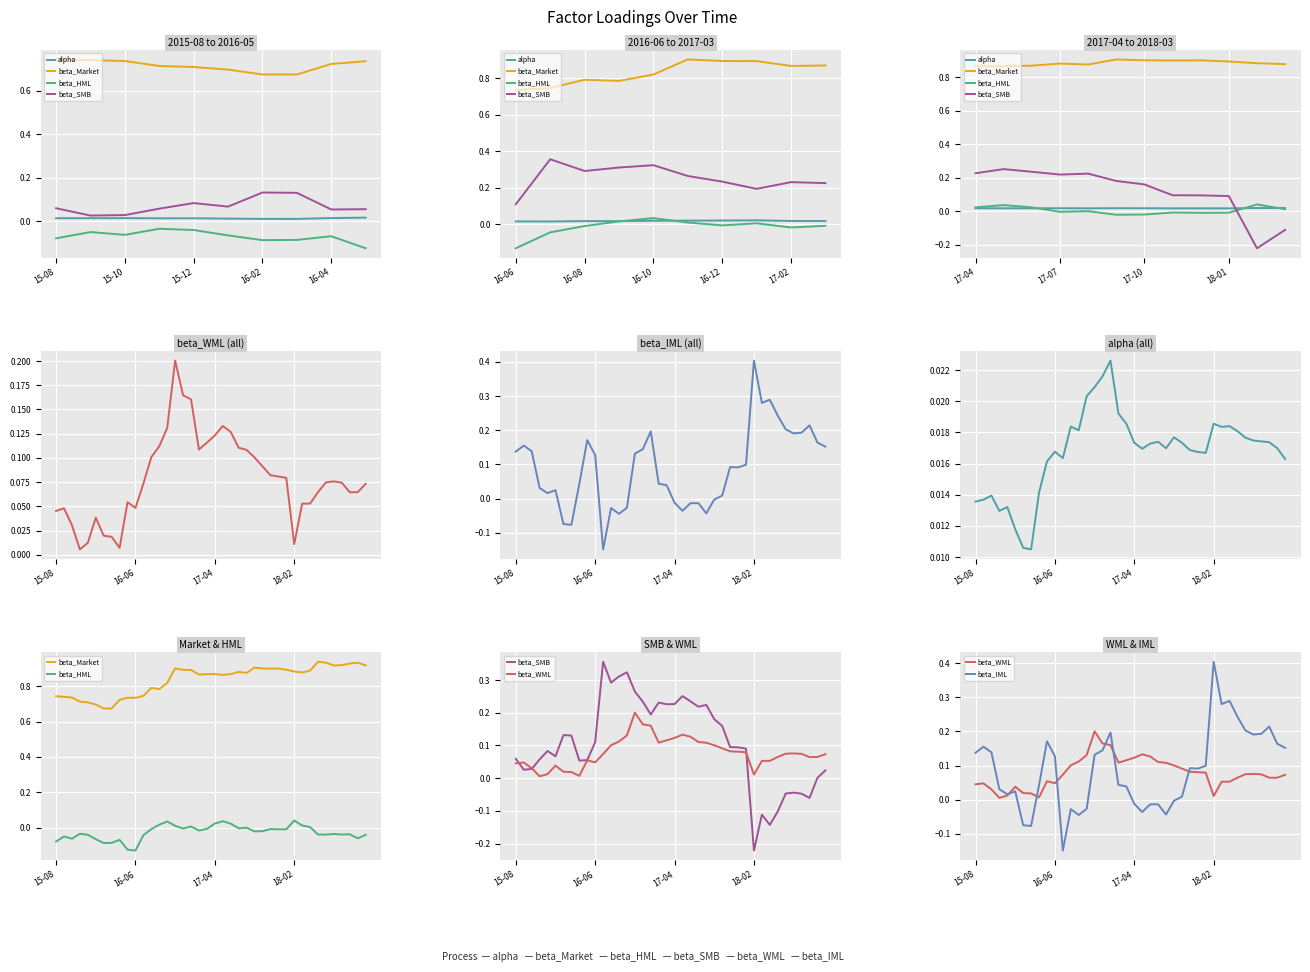

Reading left to right, extract all data points from this chart.

alpha: 0.0	0.0	0.0	0.0	0.0	0.0	0.0	0.0	0.0	0.0	0.0	0.0	0.0	0.0	0.0	0.0	0.0	0.0	0.0	0.0	0.0	0.0	0.0	0.0	0.0	0.0	0.0	0.0	0.0	0.0	0.0	0.0	0.0	0.0	0.0	0.0	0.0	0.0	0.0	0.0
beta_Market: 0.7	0.7	0.7	0.7	0.7	0.7	0.7	0.7	0.7	0.7	0.7	0.7	0.8	0.8	0.8	0.9	0.9	0.9	0.9	0.9	0.9	0.9	0.9	0.9	0.9	0.9	0.9	0.9	0.9	0.9	0.9	0.9	0.9	0.9	0.9	0.9	0.9	0.9	0.9	0.9
beta_HML: -0.1	-0.1	-0.1	-0.0	-0.0	-0.1	-0.1	-0.1	-0.1	-0.1	-0.1	-0.0	-0.0	0.0	0.0	0.0	-0.0	0.0	-0.0	-0.0	0.0	0.0	0.0	-0.0	-0.0	-0.0	-0.0	-0.0	-0.0	-0.0	0.0	0.0	0.0	-0.0	-0.0	-0.0	-0.0	-0.0	-0.1	-0.0
beta_SMB: 0.1	0.0	0.0	0.1	0.1	0.1	0.1	0.1	0.1	0.1	0.1	0.4	0.3	0.3	0.3	0.3	0.2	0.2	0.2	0.2	0.2	0.3	0.2	0.2	0.2	0.2	0.2	0.1	0.1	0.1	-0.2	-0.1	-0.1	-0.1	-0.0	-0.0	-0.0	-0.1	0.0	0.0
beta_WML: 0.0	0.0	0.0	0.0	0.0	0.0	0.0	0.0	0.0	0.1	0.0	0.1	0.1	0.1	0.1	0.2	0.2	0.2	0.1	0.1	0.1	0.1	0.1	0.1	0.1	0.1	0.1	0.1	0.1	0.1	0.0	0.1	0.1	0.1	0.1	0.1	0.1	0.1	0.1	0.1
beta_IML: 0.1	0.2	0.1	0.0	0.0	0.0	-0.1	-0.1	0.0	0.2	0.1	-0.1	-0.0	-0.0	-0.0	0.1	0.1	0.2	0.0	0.0	-0.0	-0.0	-0.0	-0.0	-0.0	-0.0	0.0	0.1	0.1	0.1	0.4	0.3	0.3	0.2	0.2	0.2	0.2	0.2	0.2	0.2